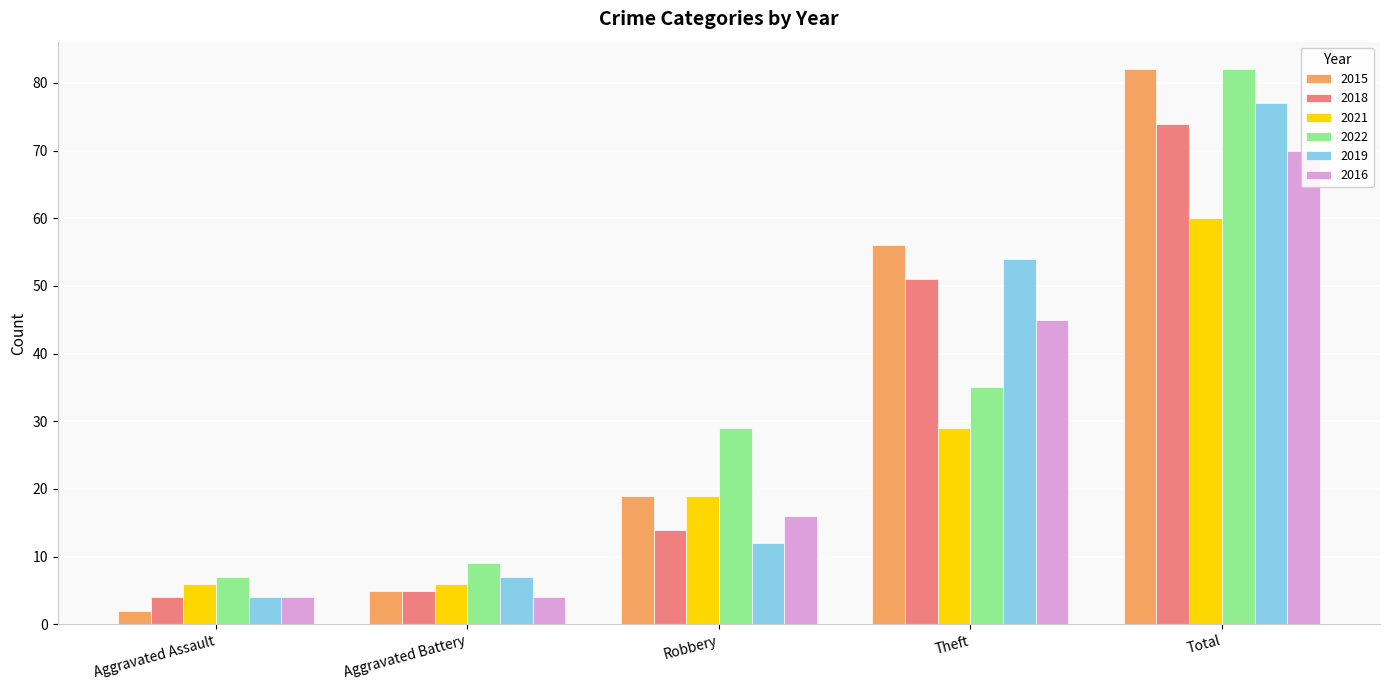

Are the bars horizontal?

No